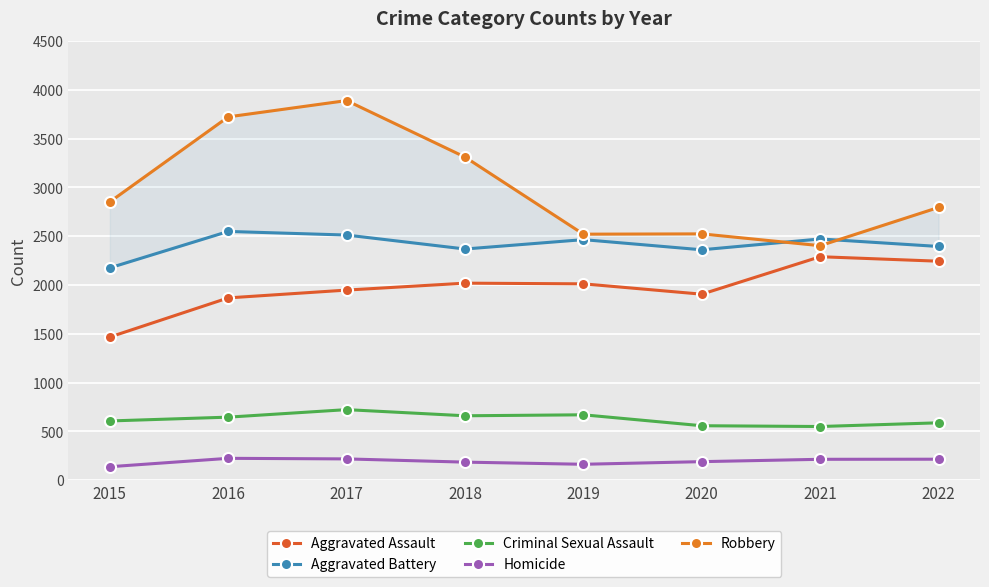

Reading left to right, extract all data points from this chart.

Aggravated Assault: 1466	1867	1947	2018	2011	1905	2289	2243
Aggravated Battery: 2175	2548	2511	2368	2464	2360	2471	2394
Criminal Sexual Assault: 606	645	722	659	669	557	549	587
Homicide: 137	223	217	184	162	189	213	214
Robbery: 2851	3722	3889	3310	2520	2523	2402	2794